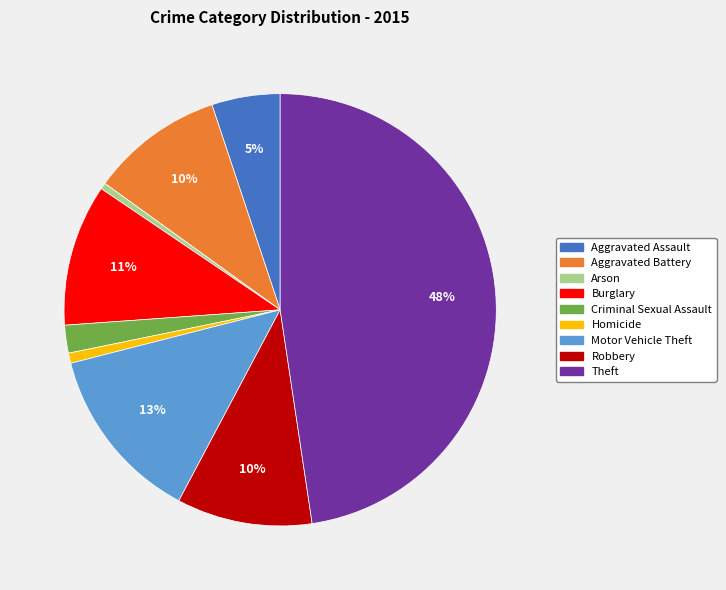

Is there a majority slice in this chart?

No